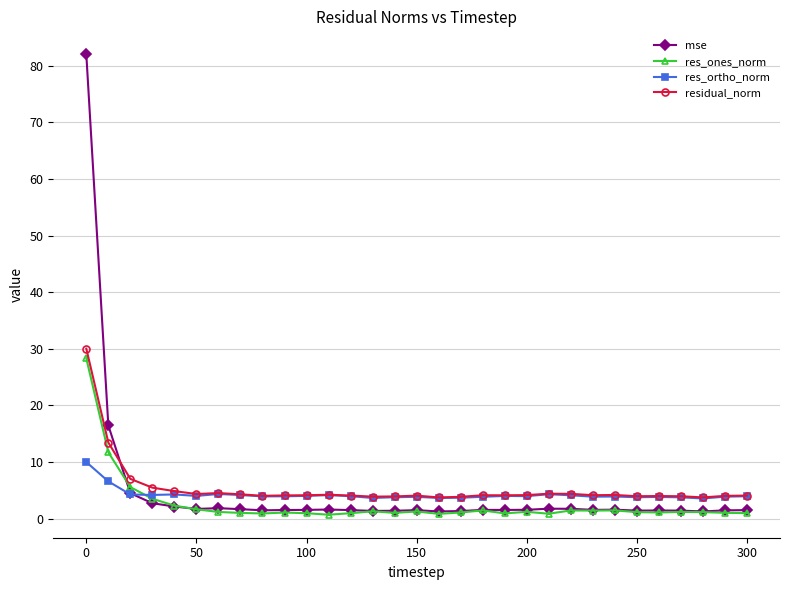

True or false: residual_norm and mse intersect in this chart.

True